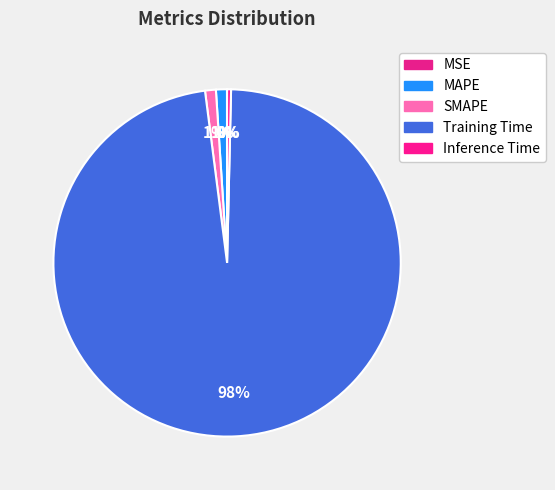

To the nearest percent, what is the difference between the Training Time and MAPE slice percentages?

97%